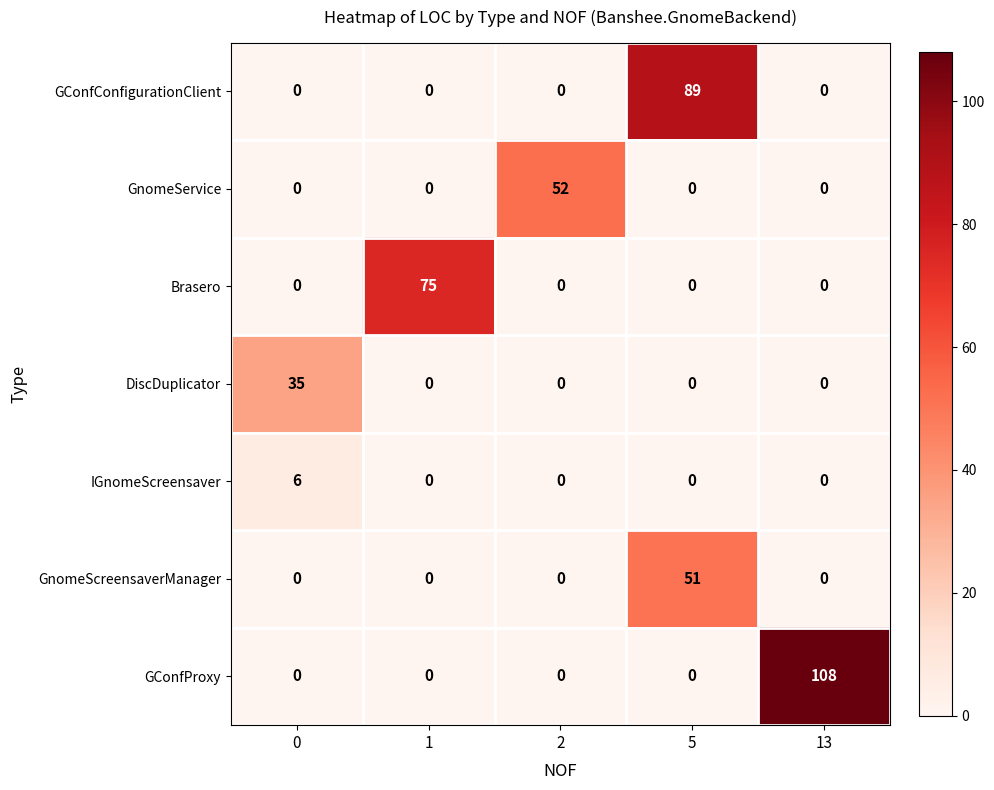

How many values in DiscDuplicator are above zero?

1